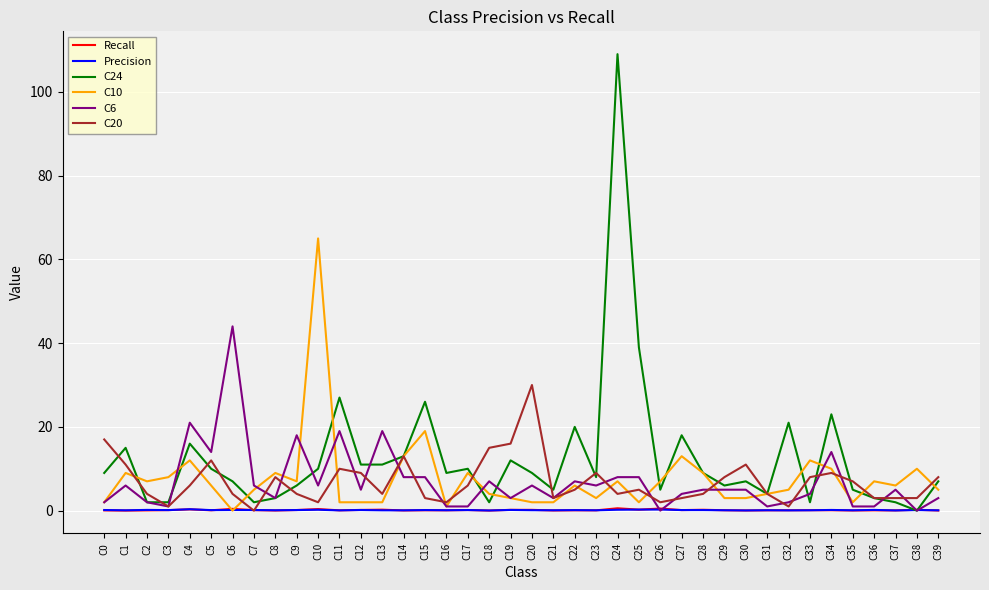

Which label corresponds to the largest value in the chart?

C24